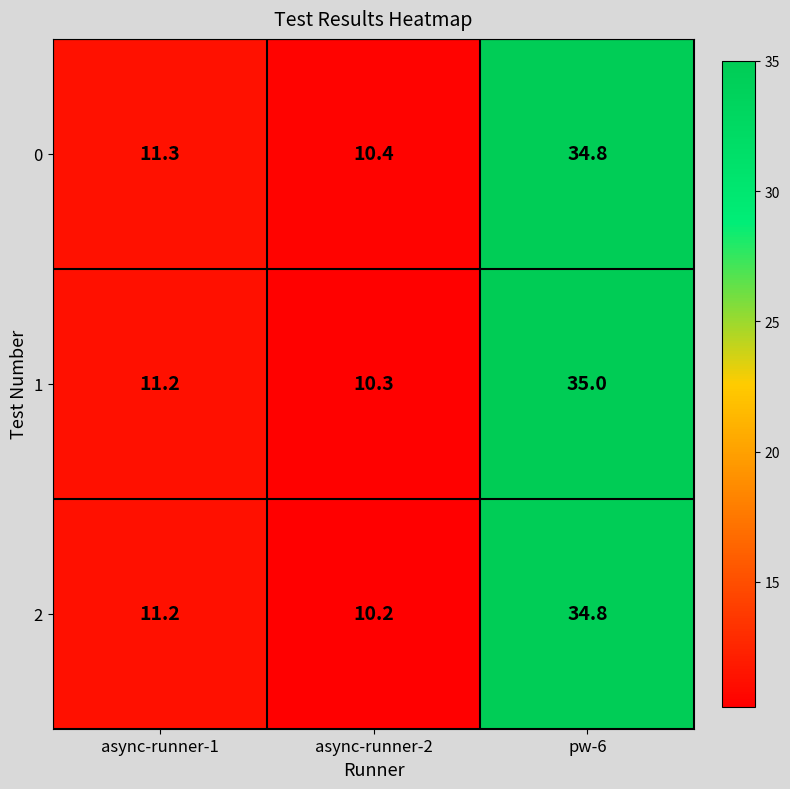

Where does the 0 series first go above 11?

async-runner-1